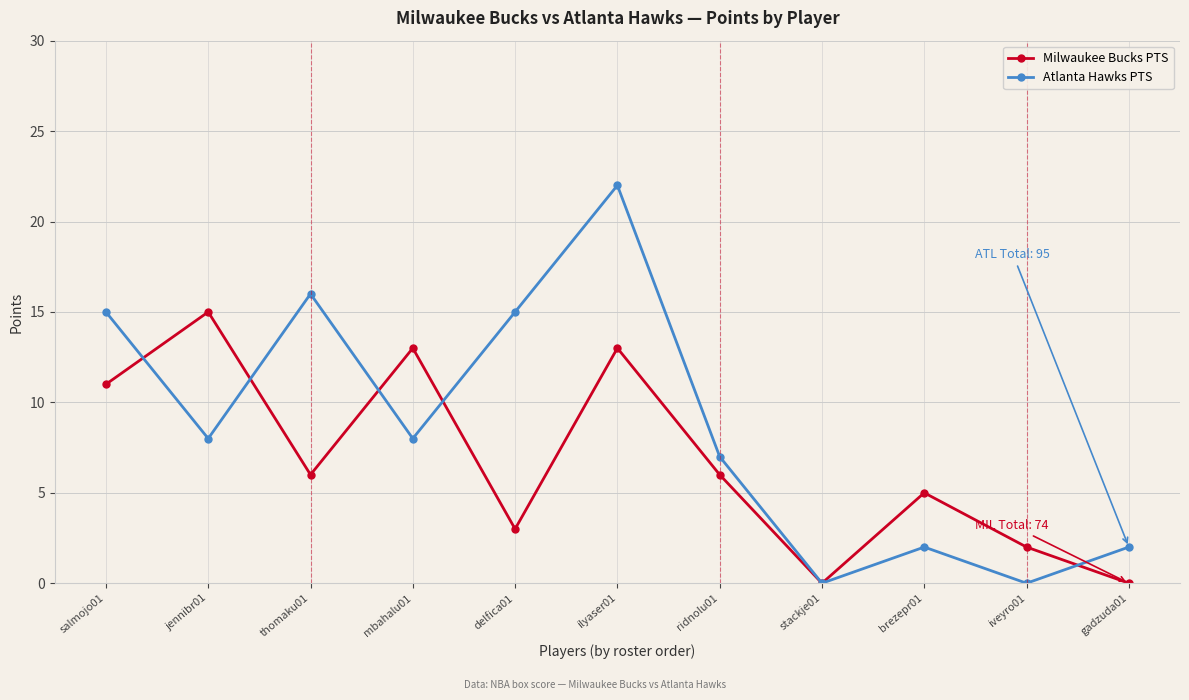

Reading left to right, what are all the values shown in this chart?

Milwaukee Bucks PTS: 11	15	6	13	3	13	6	0	5	2	0
Atlanta Hawks PTS: 15	8	16	8	15	22	7	0	2	0	2